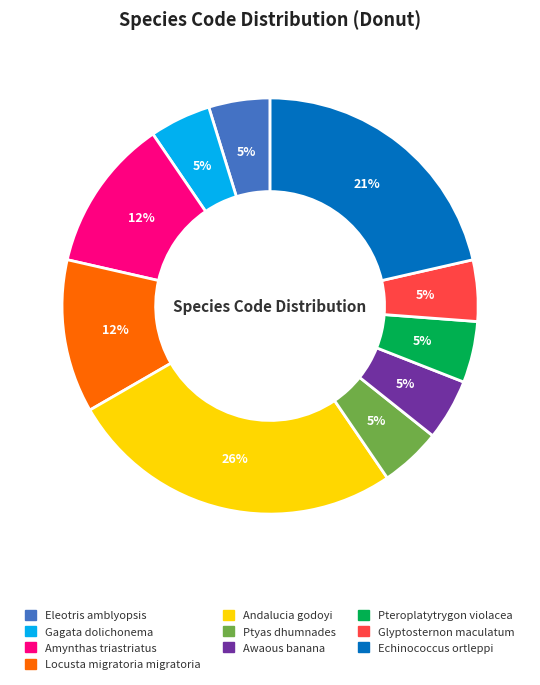

Do Andalucia godoyi and Glyptosternon maculatum together represent more than half of the pie?

No